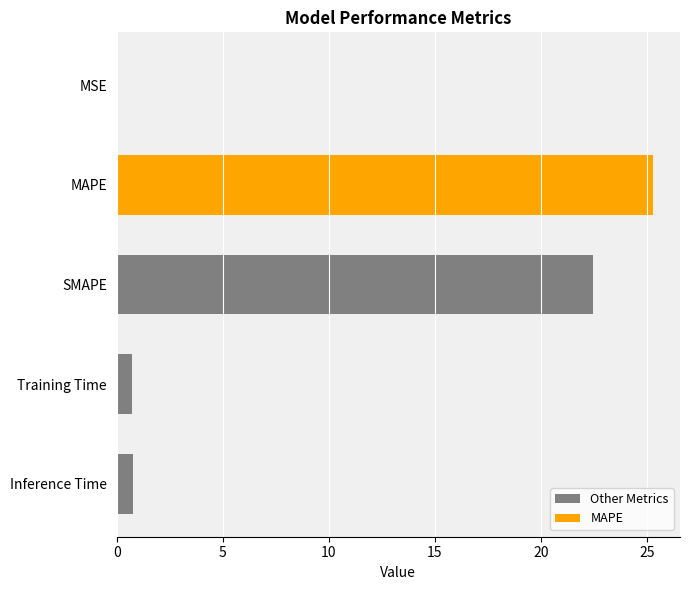

What is the difference between the maximum and minimum values?

25.3